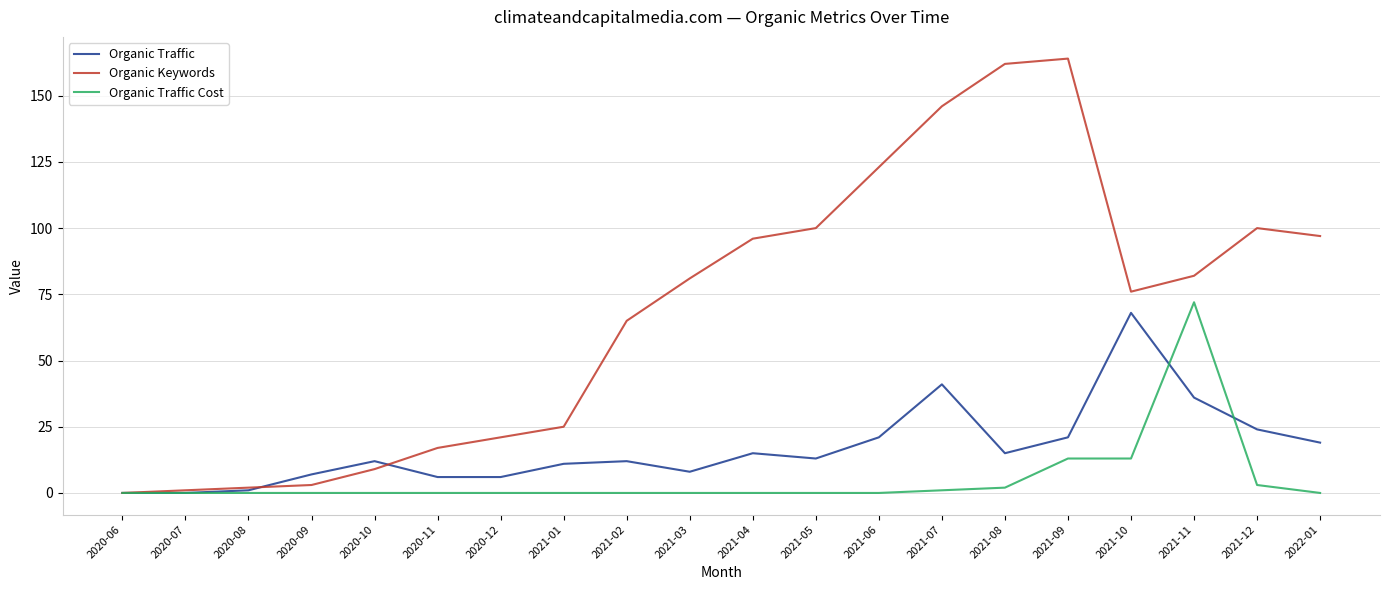

What are all the series names shown in the legend?

Organic Traffic, Organic Keywords, Organic Traffic Cost